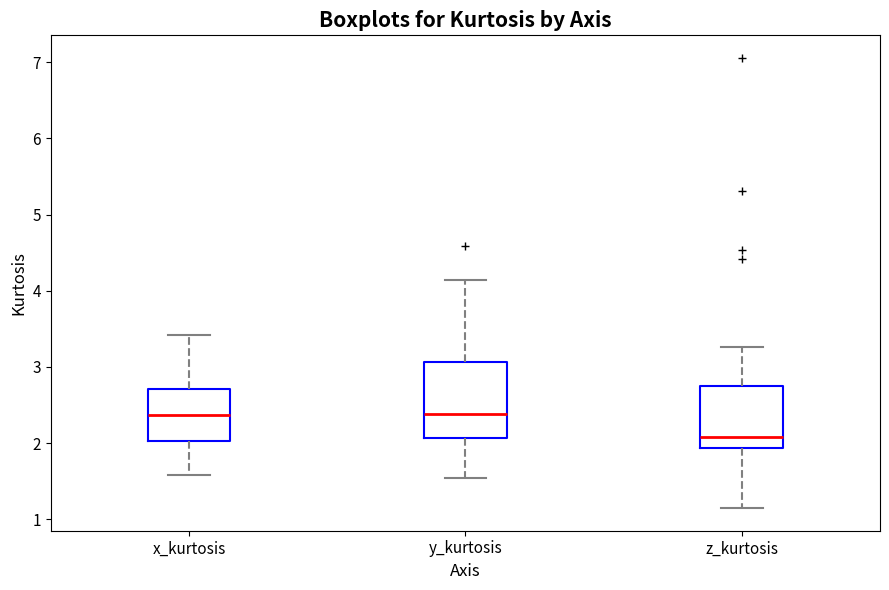

Reading left to right, transcribe this box plot: for each box, give where its median line is, the range the box spans, and where its two whiskers end, as read against the y-axis. The values are not printed on the chart, so give them approximately, as read against the axis.

x_kurtosis: median 2.4, box 2.0 to 2.7, whiskers 1.6 to 3.4
y_kurtosis: median 2.4, box 2.1 to 3.1, whiskers 1.5 to 4.1
z_kurtosis: median 2.1, box 1.9 to 2.8, whiskers 1.1 to 3.3